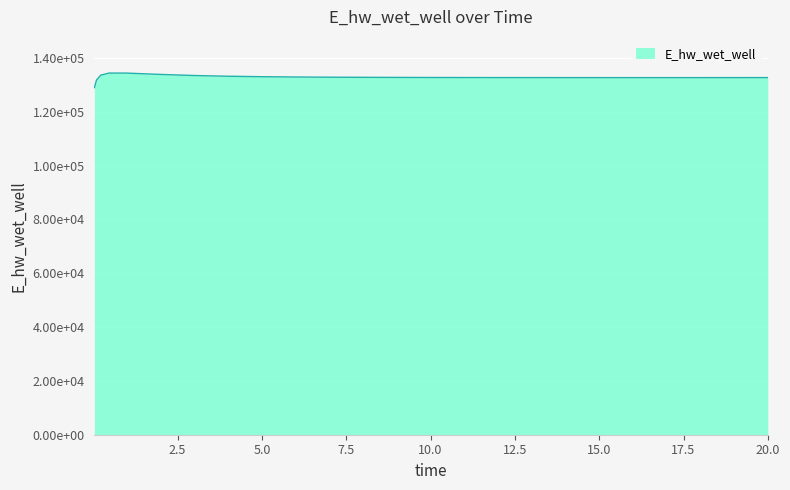

Does the chart have visible grid lines?

Yes